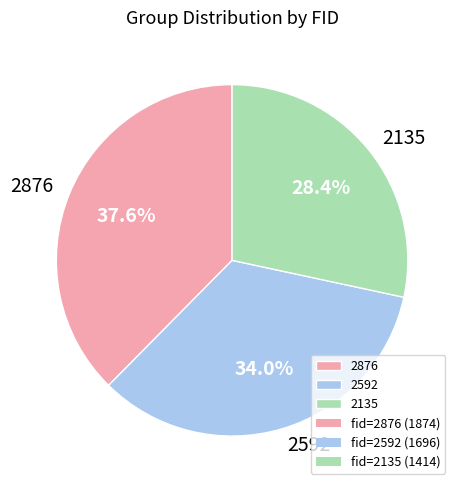

What percentage is the 2135 slice, to the nearest percent?

28%